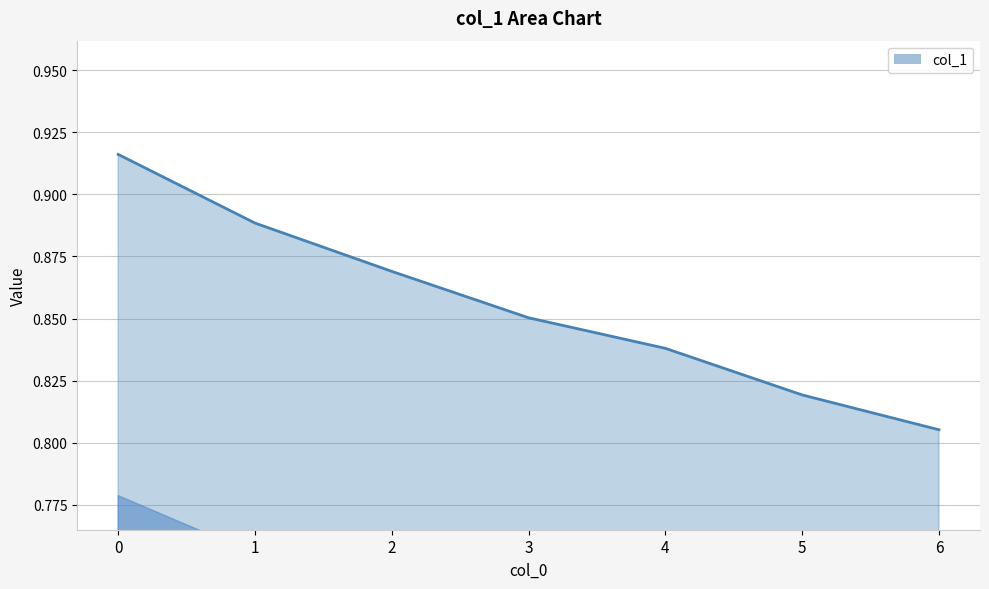

What is the difference between the maximum and minimum values?

0.1